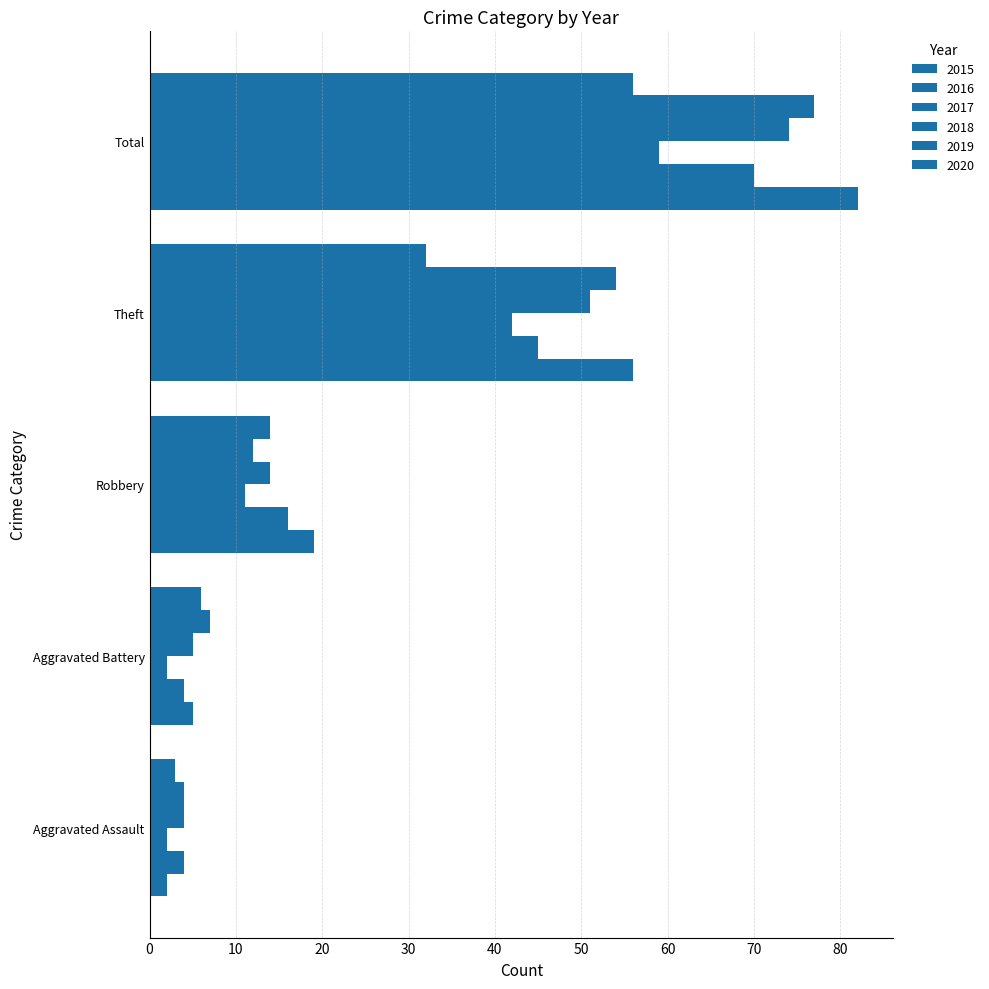

How many distinct data groups are displayed?

6